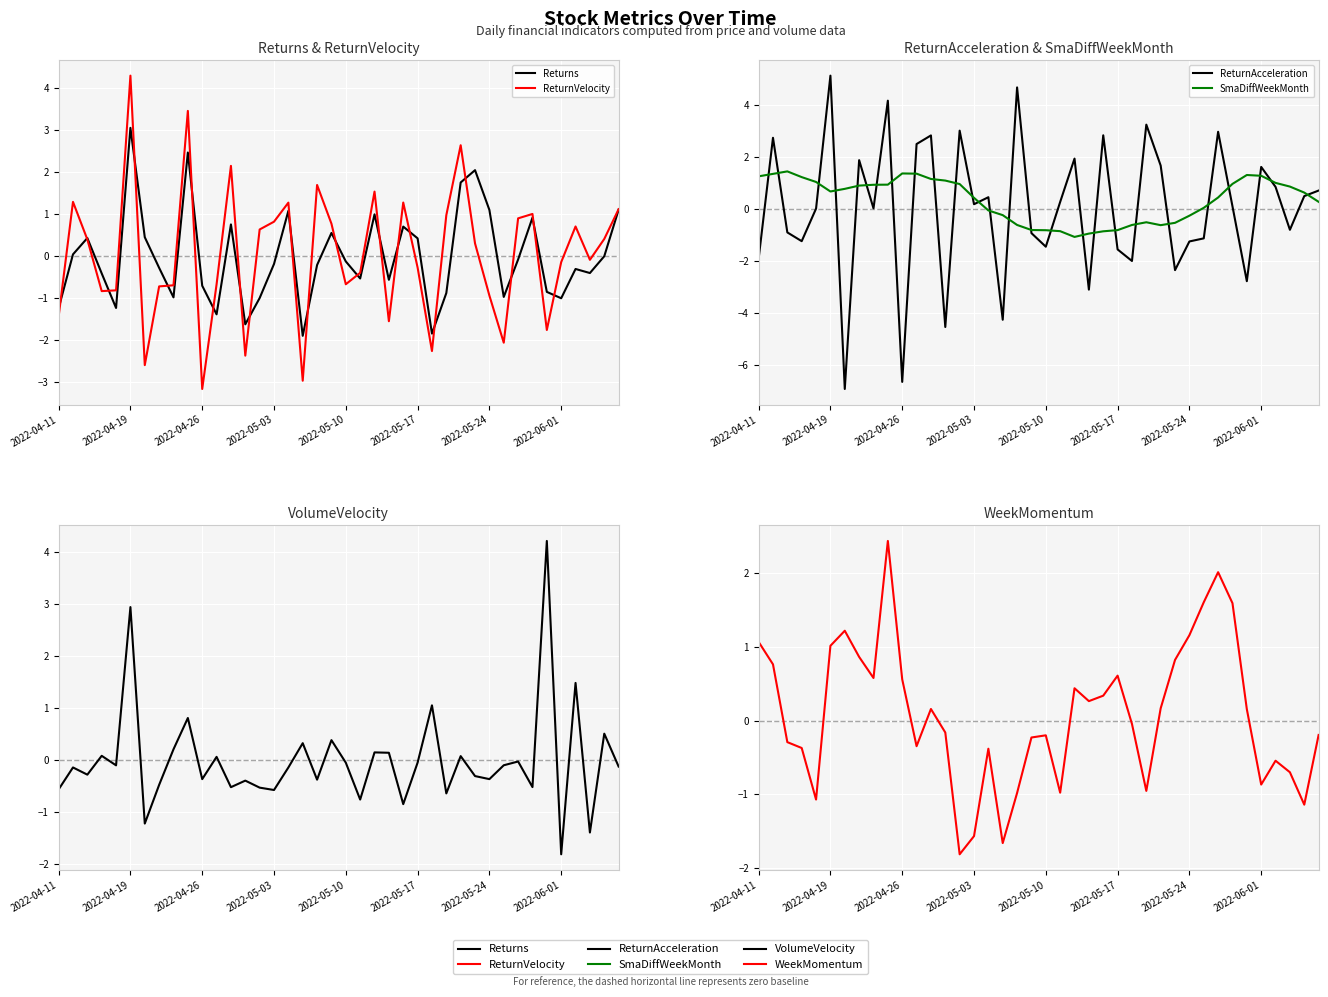

At 36, list the series in order from largest to smallest.

VolumeVelocity, SmaDiffWeekMonth, ReturnAcceleration, ReturnVelocity, Returns, WeekMomentum